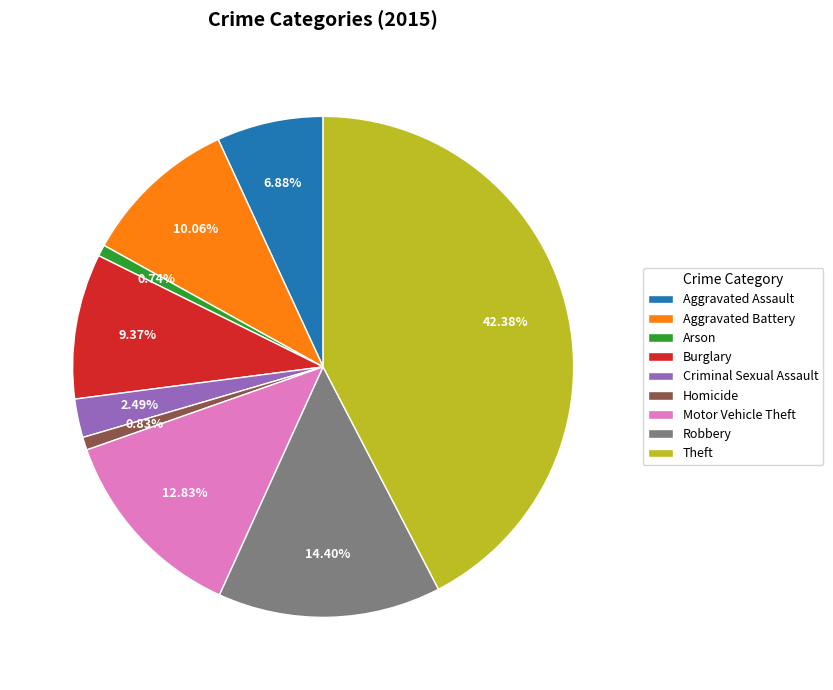

To the nearest percent, what is the average slice percentage?

11%